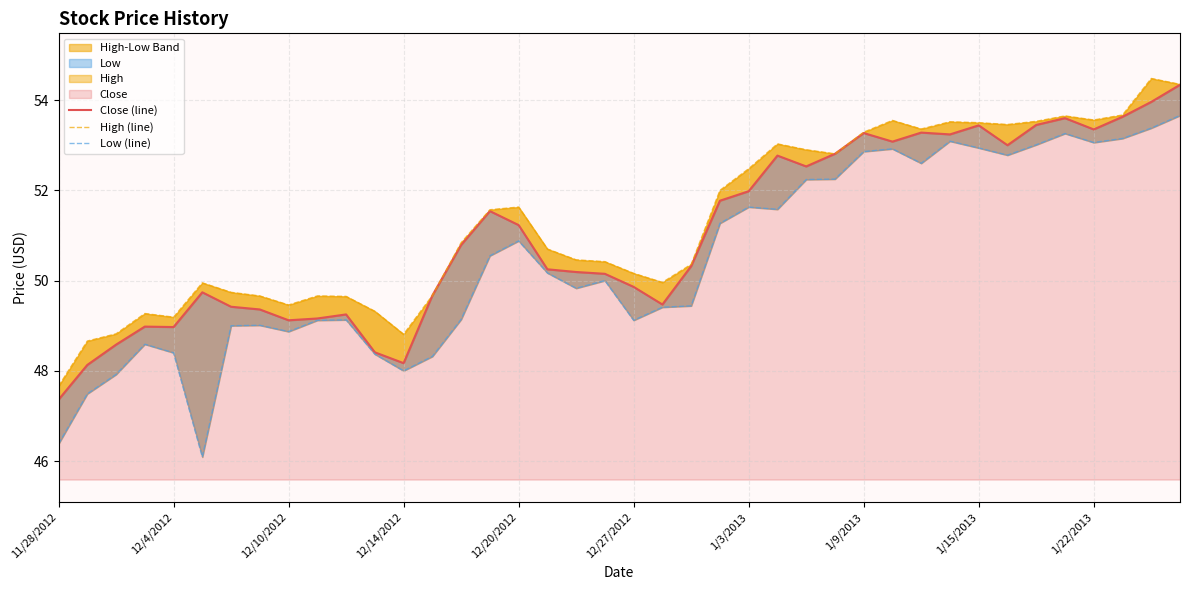

Between 25 and 35, which is larger?

35